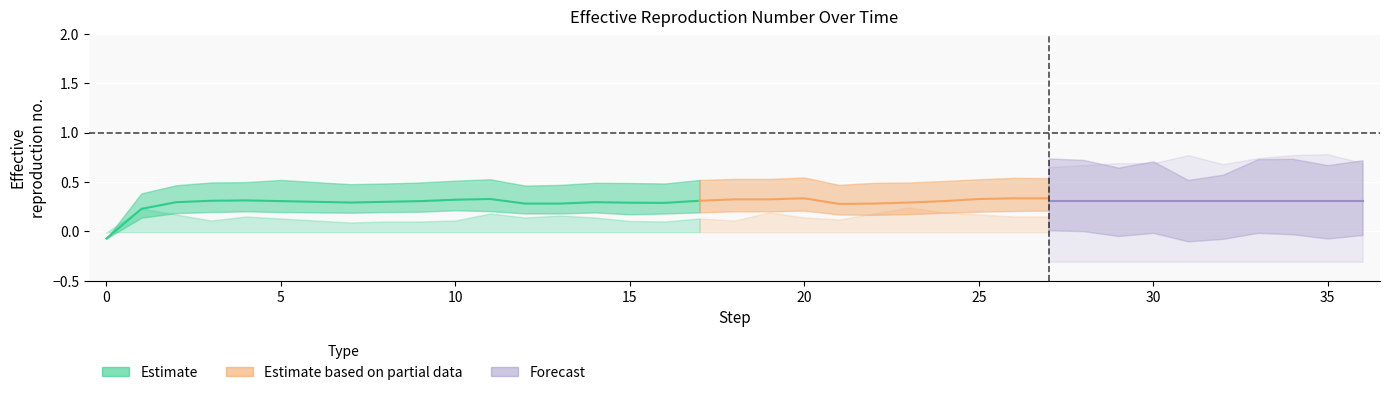

The value of col_5 at 8 is 0.1. True or false?

False